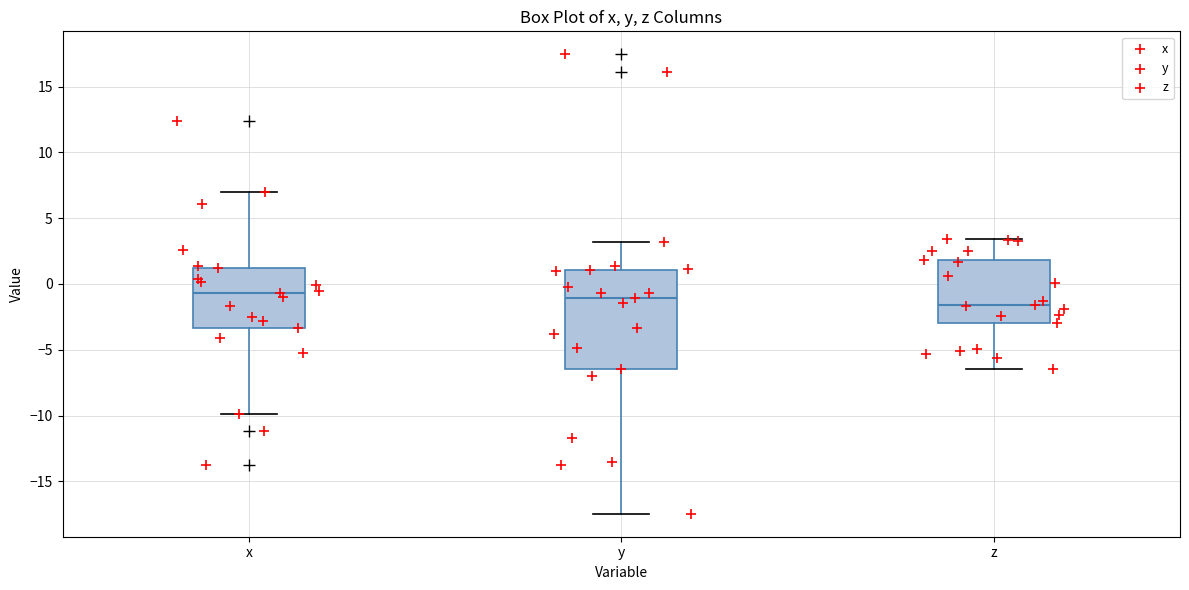

Where does the upper whisker of the box for z end on the y-axis? The values are not printed on the chart, so give them approximately, as read against the axis.

3.5